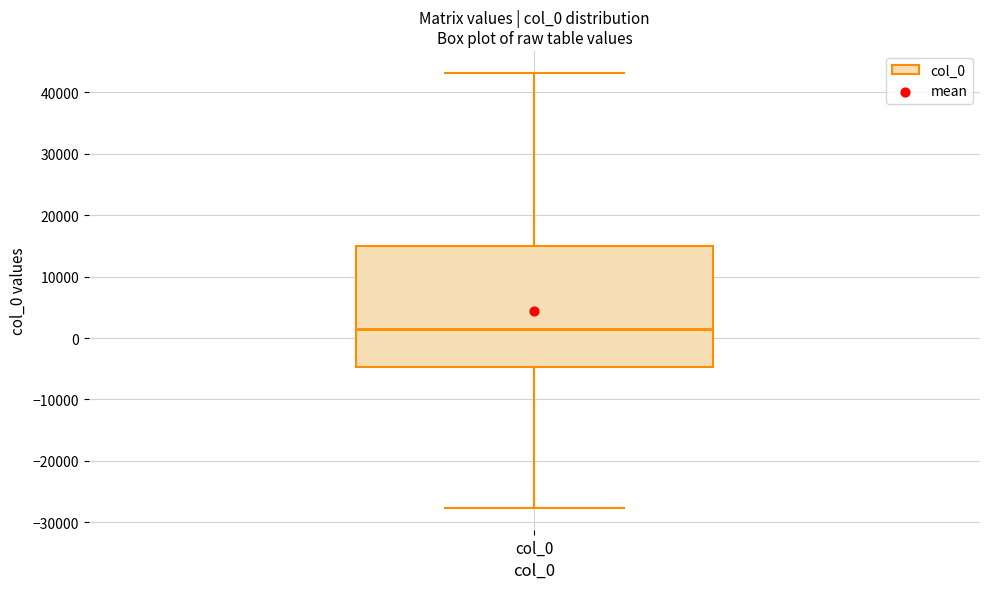

Where does the upper whisker of the box for col_0 end on the y-axis? The values are not printed on the chart, so give them approximately, as read against the axis.

43000